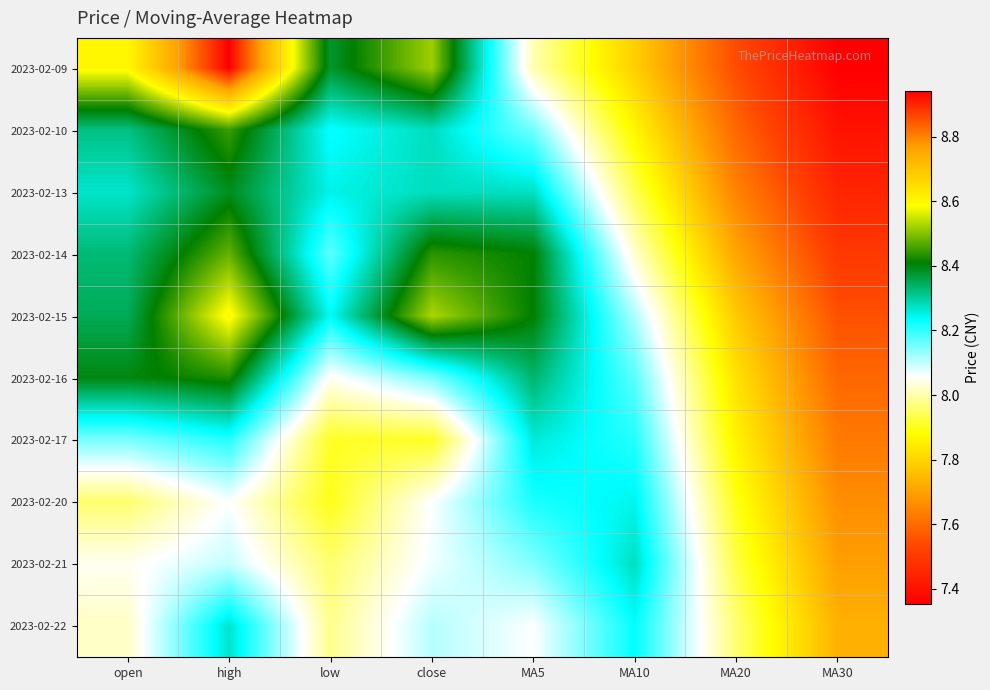

Reading left to right, list all the values displayed in this chart.

2023-02-09: open=8.6	high=8.9	low=8.4	close=8.5	MA5=8.0	MA10=7.8	MA20=7.5	MA30=7.4
2023-02-10: open=8.3	high=8.4	low=8.2	close=8.3	MA5=8.2	MA10=7.9	MA20=7.6	MA30=7.4
2023-02-13: open=8.3	high=8.4	low=8.2	close=8.3	MA5=8.3	MA10=7.9	MA20=7.6	MA30=7.5
2023-02-14: open=8.3	high=8.5	low=8.2	close=8.4	MA5=8.4	MA10=8.0	MA20=7.7	MA30=7.5
2023-02-15: open=8.3	high=8.6	low=8.2	close=8.5	MA5=8.4	MA10=8.1	MA20=7.8	MA30=7.6
2023-02-16: open=8.4	high=8.4	low=8.1	close=8.2	MA5=8.3	MA10=8.2	MA20=7.8	MA30=7.6
2023-02-17: open=8.2	high=8.2	low=7.9	close=7.9	MA5=8.3	MA10=8.2	MA20=7.9	MA30=7.6
2023-02-20: open=8.0	high=8.1	low=7.9	close=8.1	MA5=8.2	MA10=8.2	MA20=7.9	MA30=7.7
2023-02-21: open=8.1	high=8.1	low=8.0	close=8.1	MA5=8.1	MA10=8.3	MA20=7.9	MA30=7.7
2023-02-22: open=8.0	high=8.3	low=8.0	close=8.1	MA5=8.1	MA10=8.2	MA20=8.0	MA30=7.7